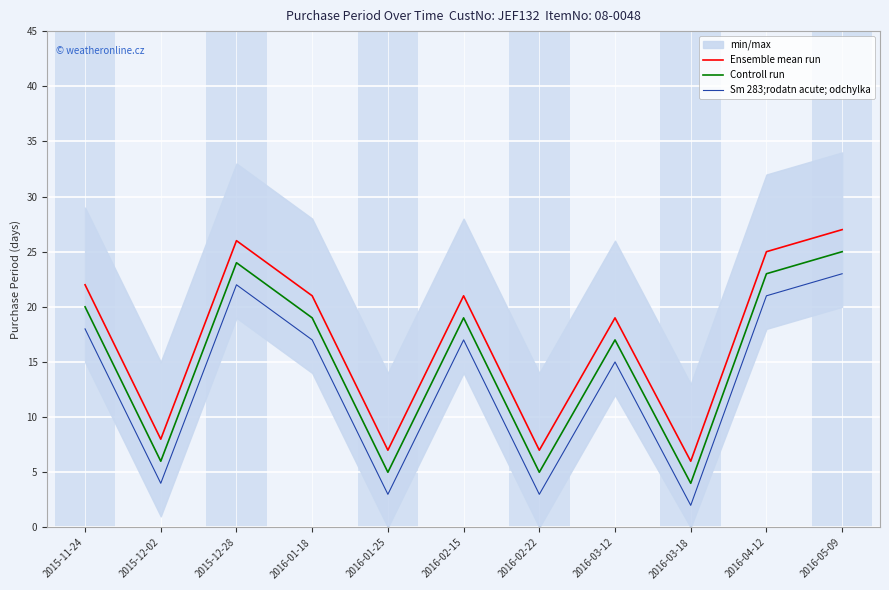

Between 2015-11-24 and 2016-02-22, which is larger?

2015-11-24